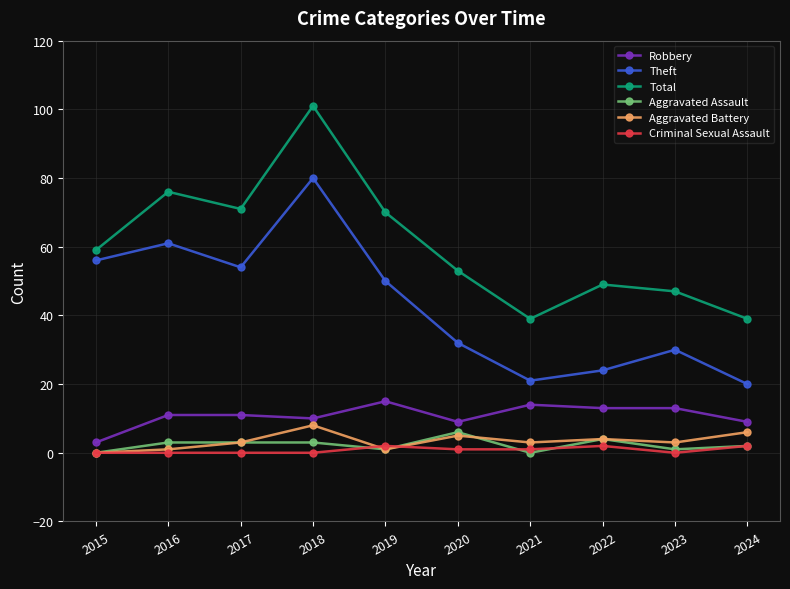

What is the greatest value displayed?

101